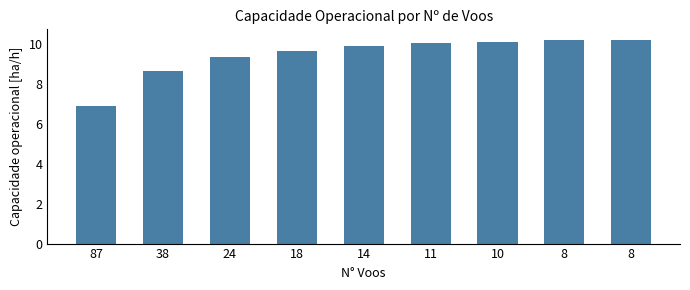

Are the bars grouped side by side (vs. stacked)?

No